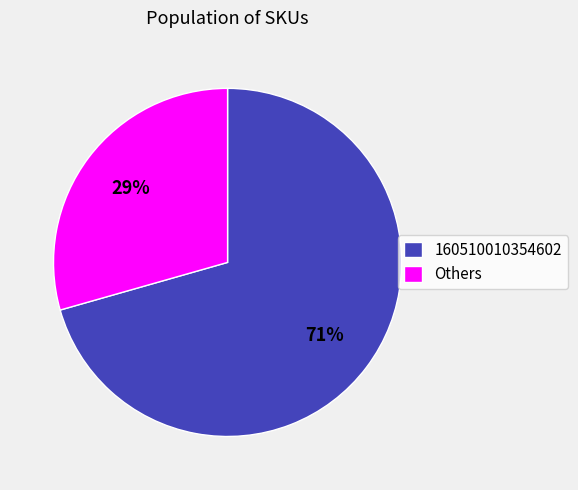

To the nearest percent, what is the combined percentage of Others and 160510010354602?

100%